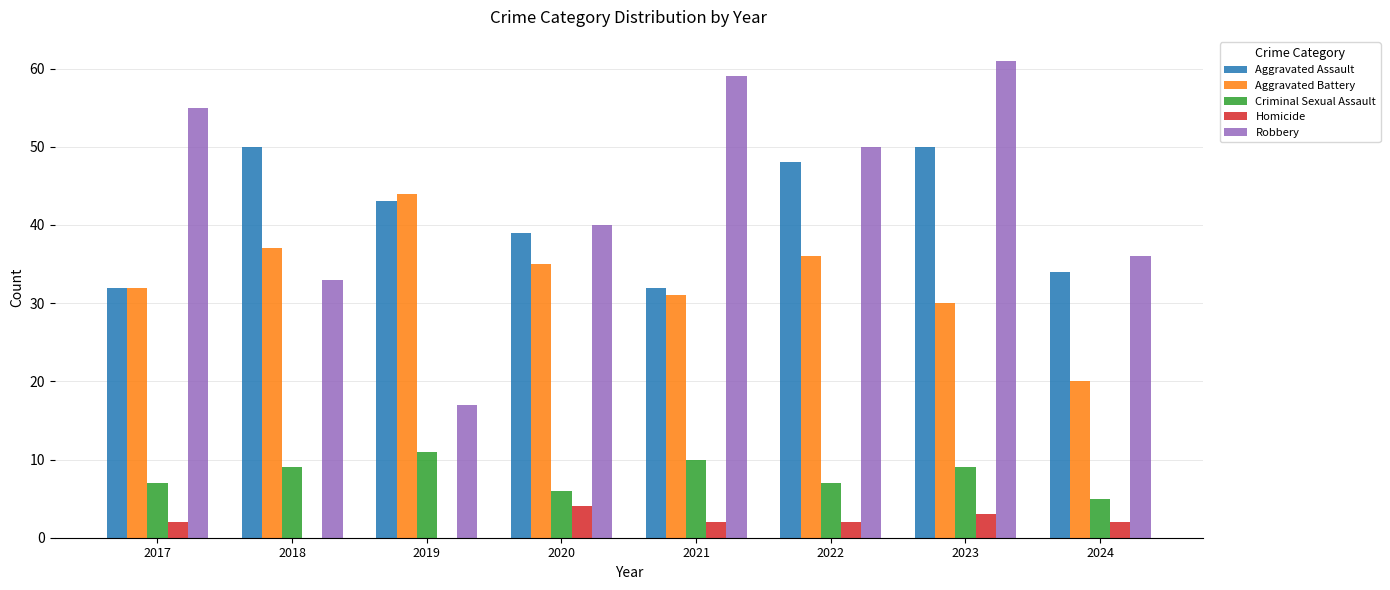

What is the approximate value of Robbery at 2024?

36